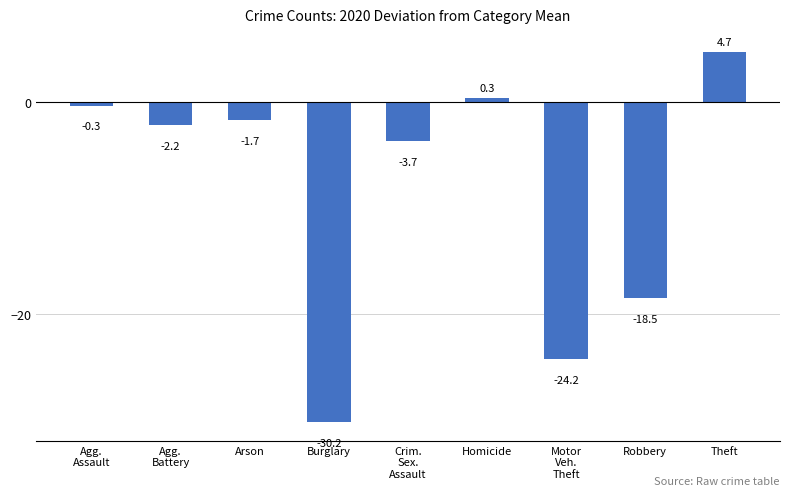

Reading right to left, list all the values displayed in this chart.

4.7	-18.5	-24.2	0.3	-3.7	-30.2	-1.7	-2.2	-0.3